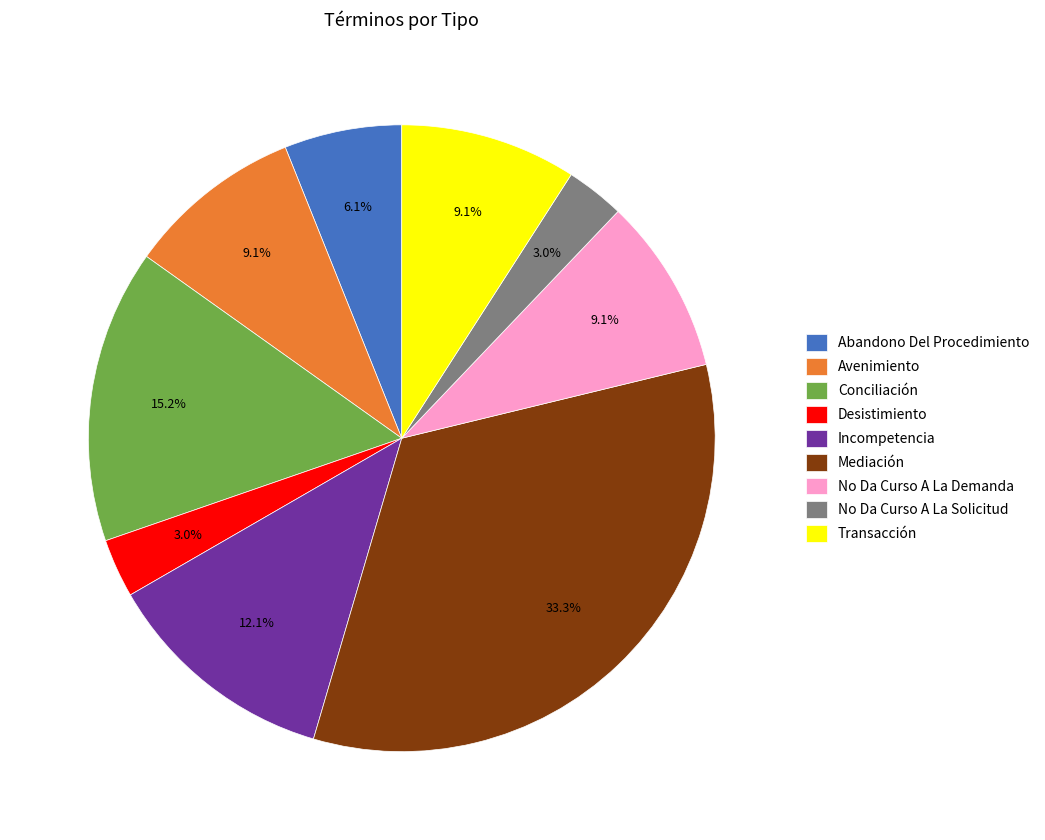

The Avenimiento slice represents 9% of the pie. True or false?

True